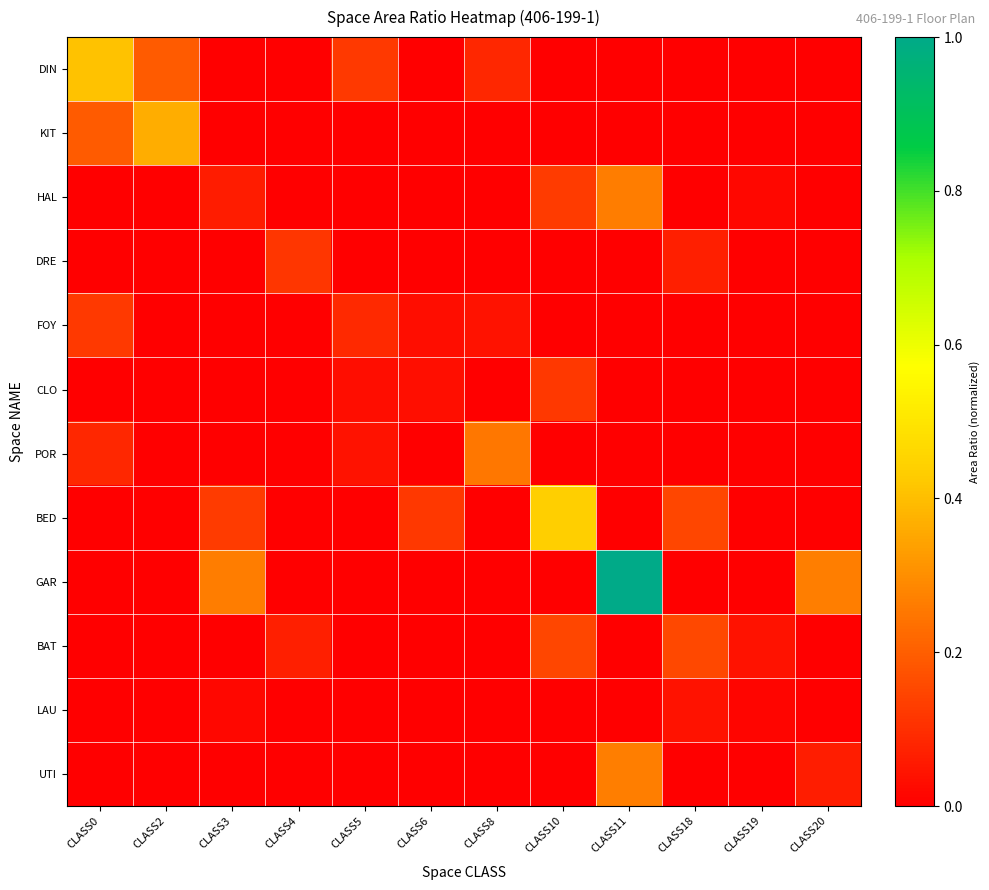

List the series in order of their peak value, lowest first.

LAU, DRE, CLO, FOY, BAT, POR, HAL, UTI, KIT, DIN, BED, GAR